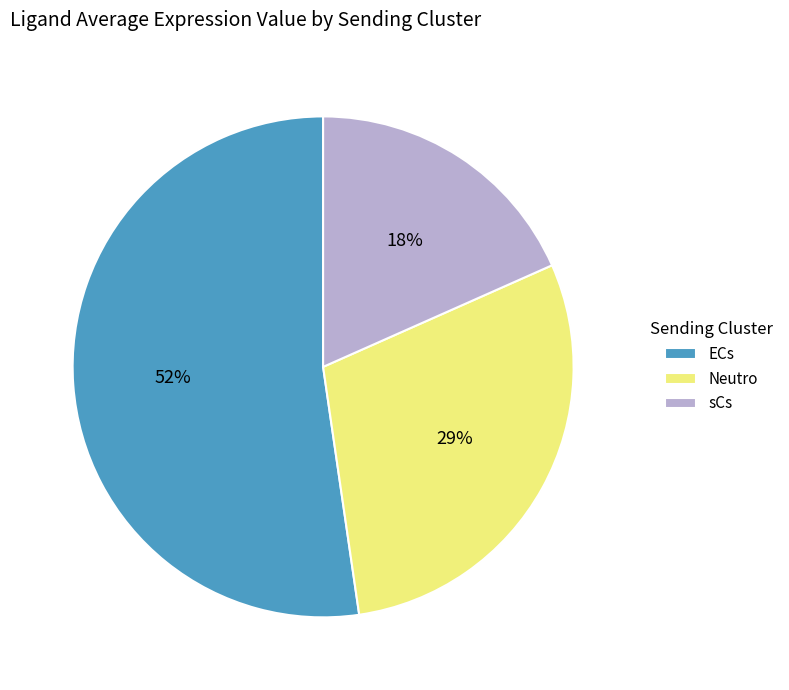

What is the smallest slice in the pie chart?

sCs